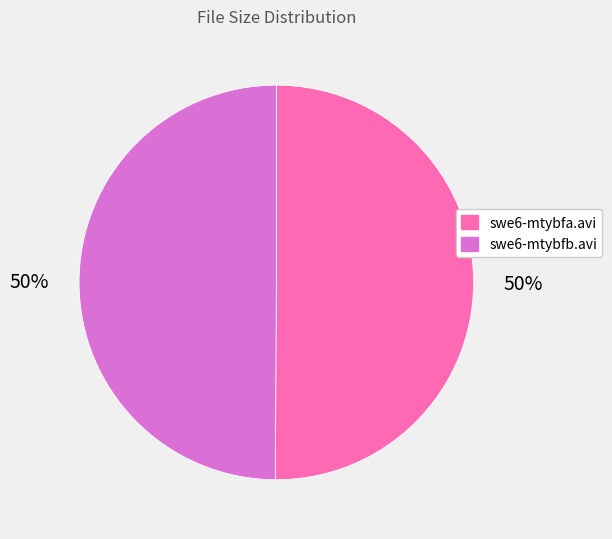

Approximately how many times larger is the value at swe6-mtybfb.avi compared to swe6-mtybfa.avi?

1.0